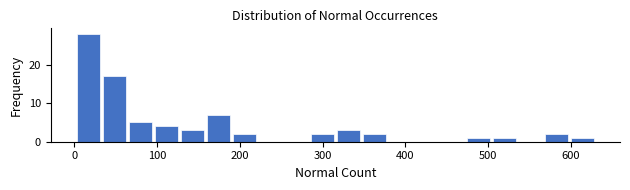

Around what value on the x-axis is the tallest bar? Give the approximate position of its centre, as read against the axis.

20